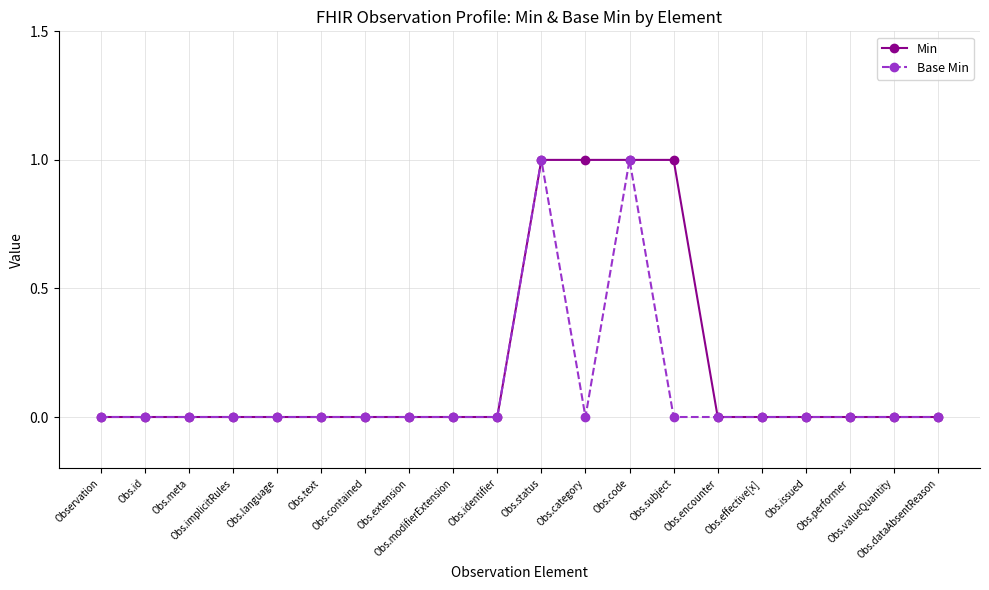

Which series has the largest total across all categories?

Min